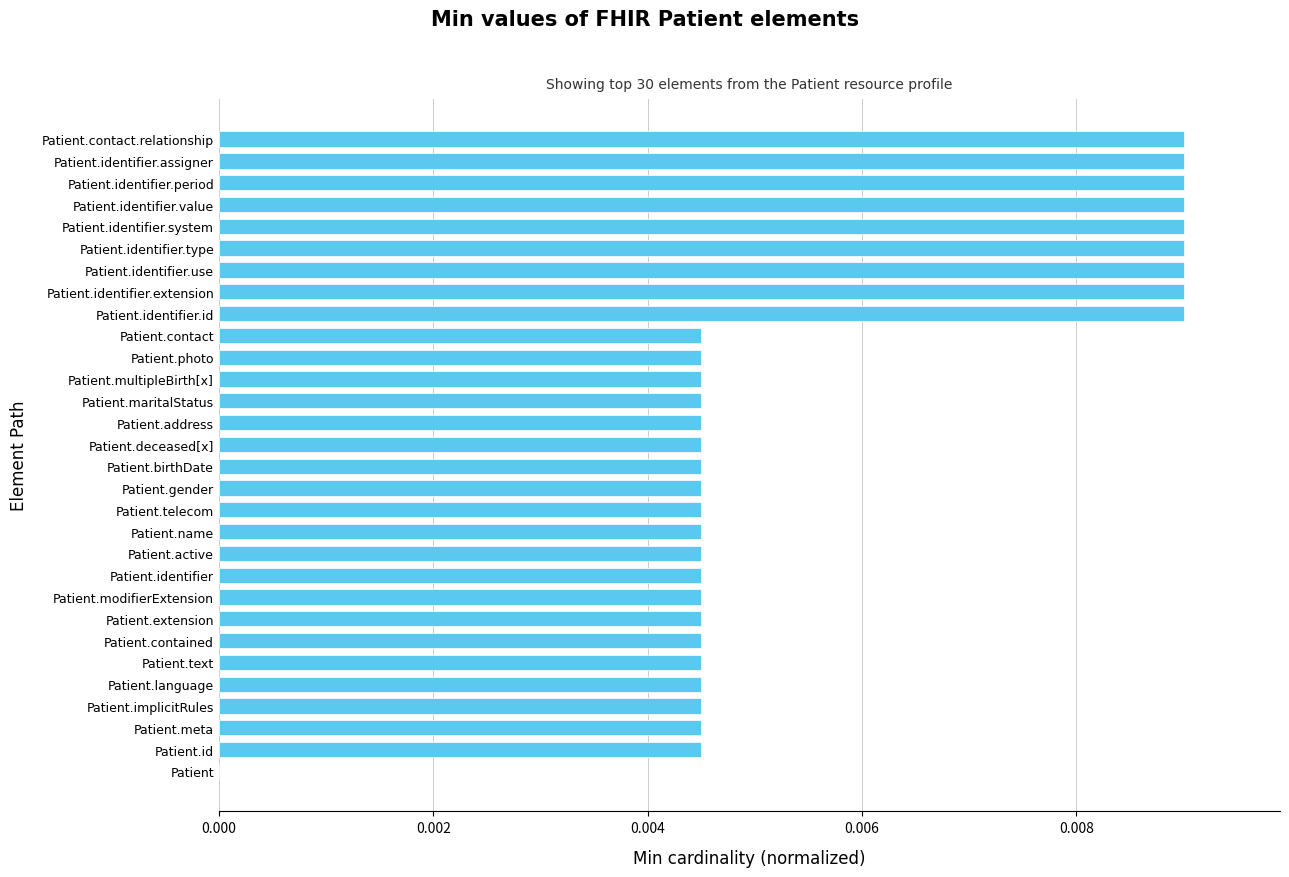

The chart shows a value of 0.0 at Patient.identifier.assigner. True or false?

True